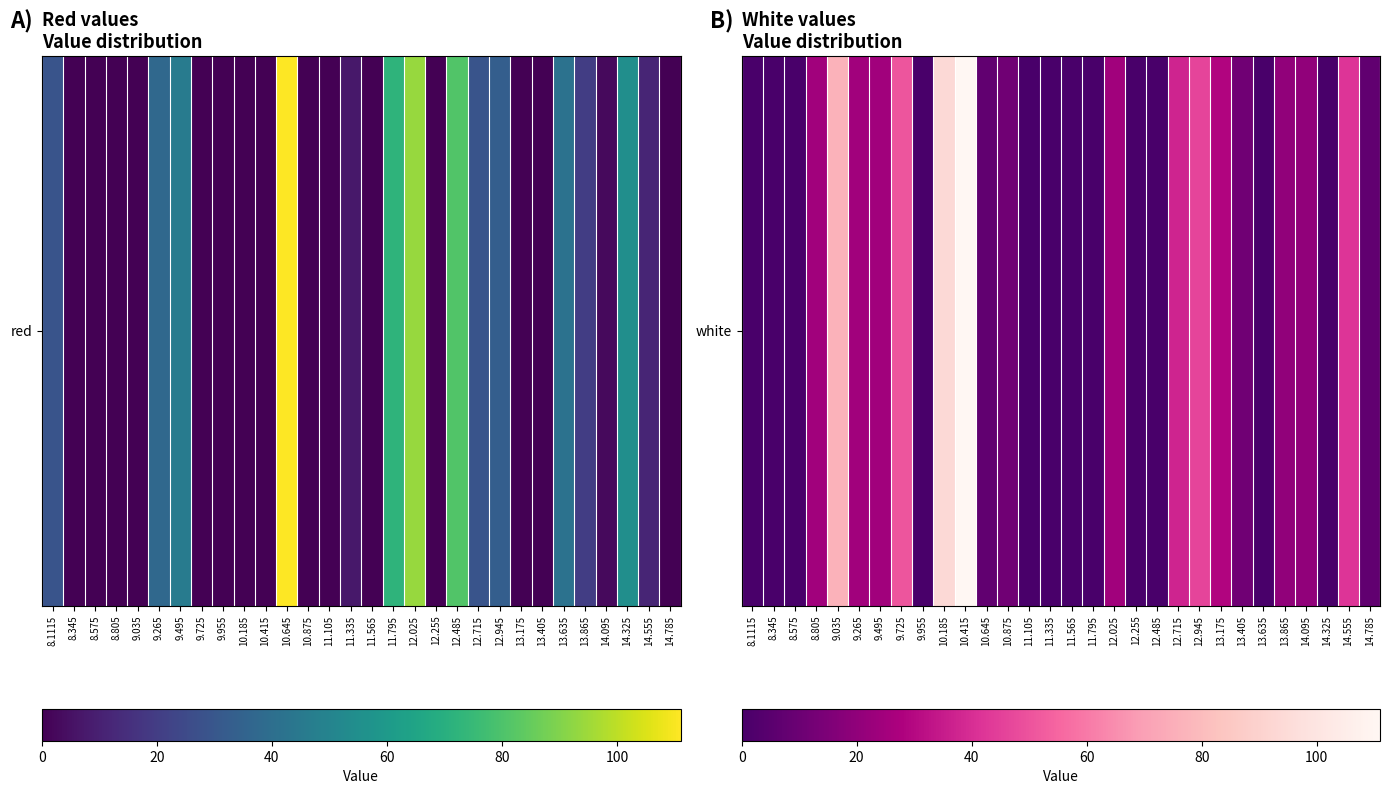

How many values exceed 11?

16